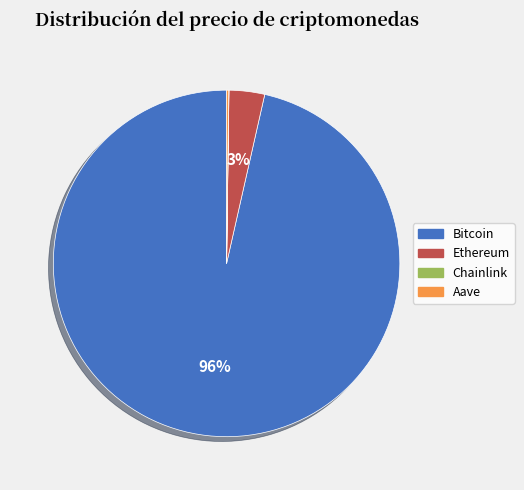

True or false: Ethereum accounts for 15% of the total.

False